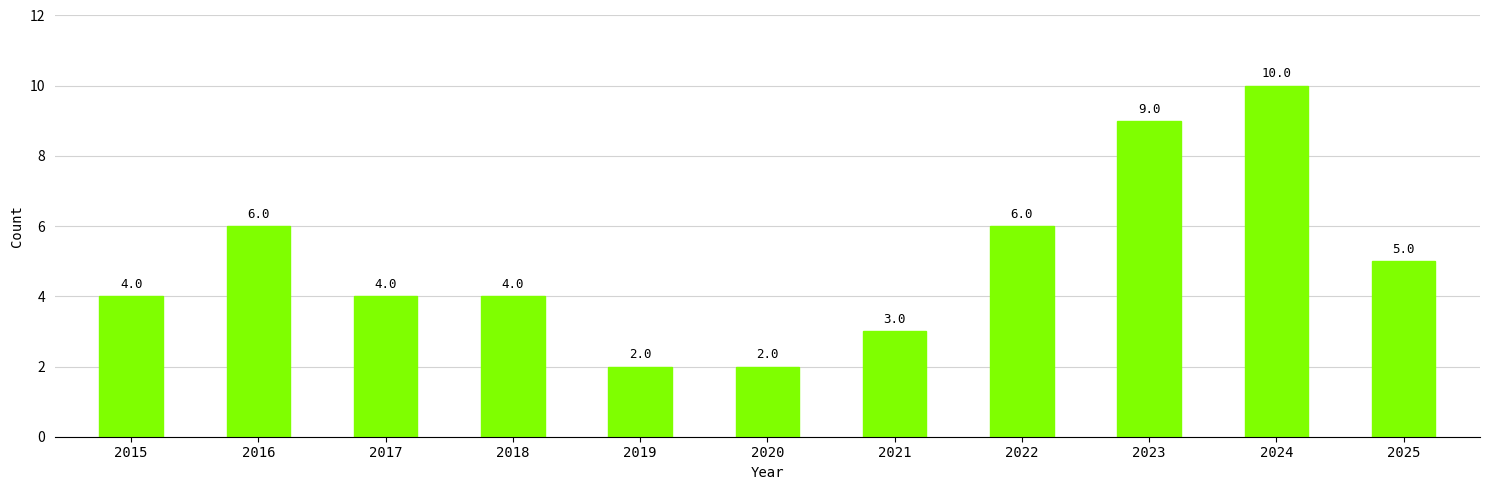

What is the sum of all values?

55